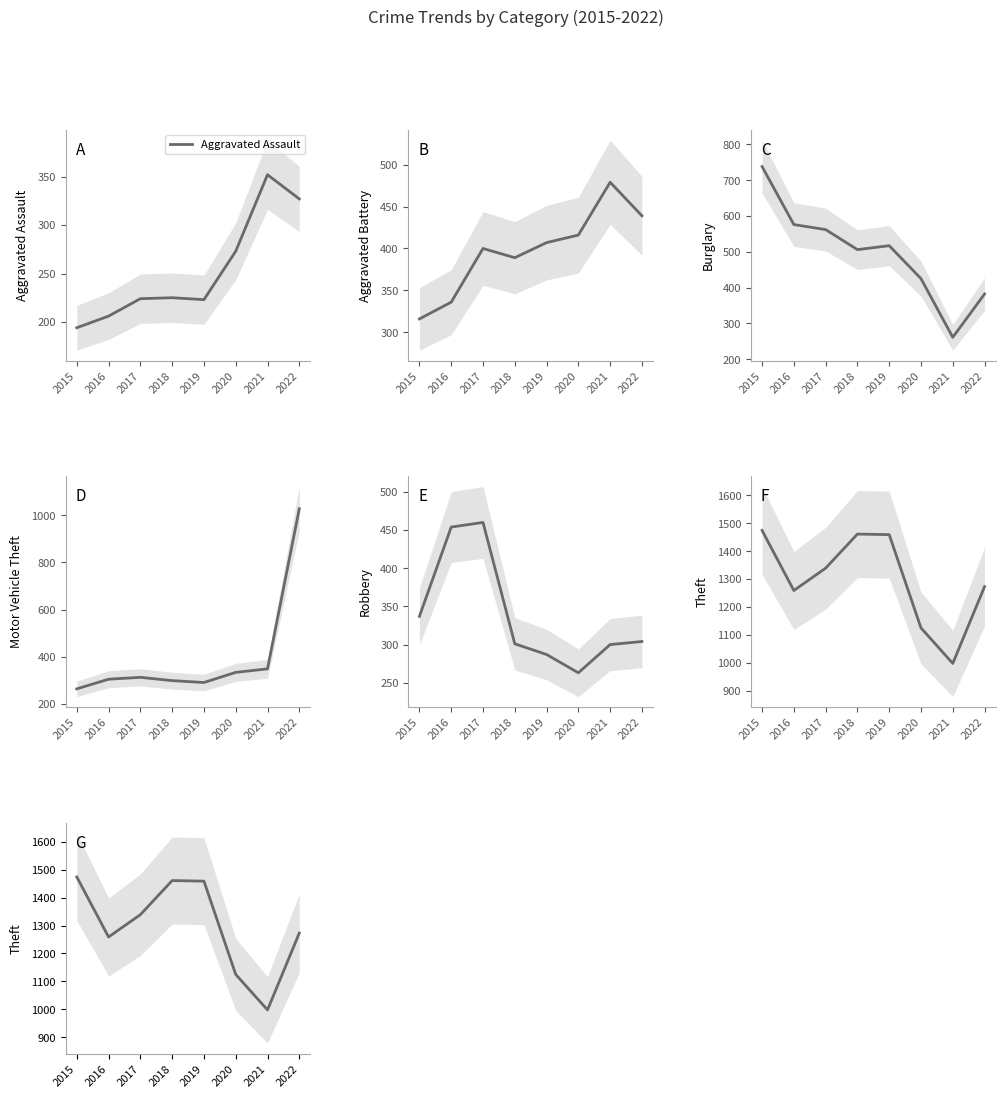

Which has a higher value, 2021 or 2016?

2021